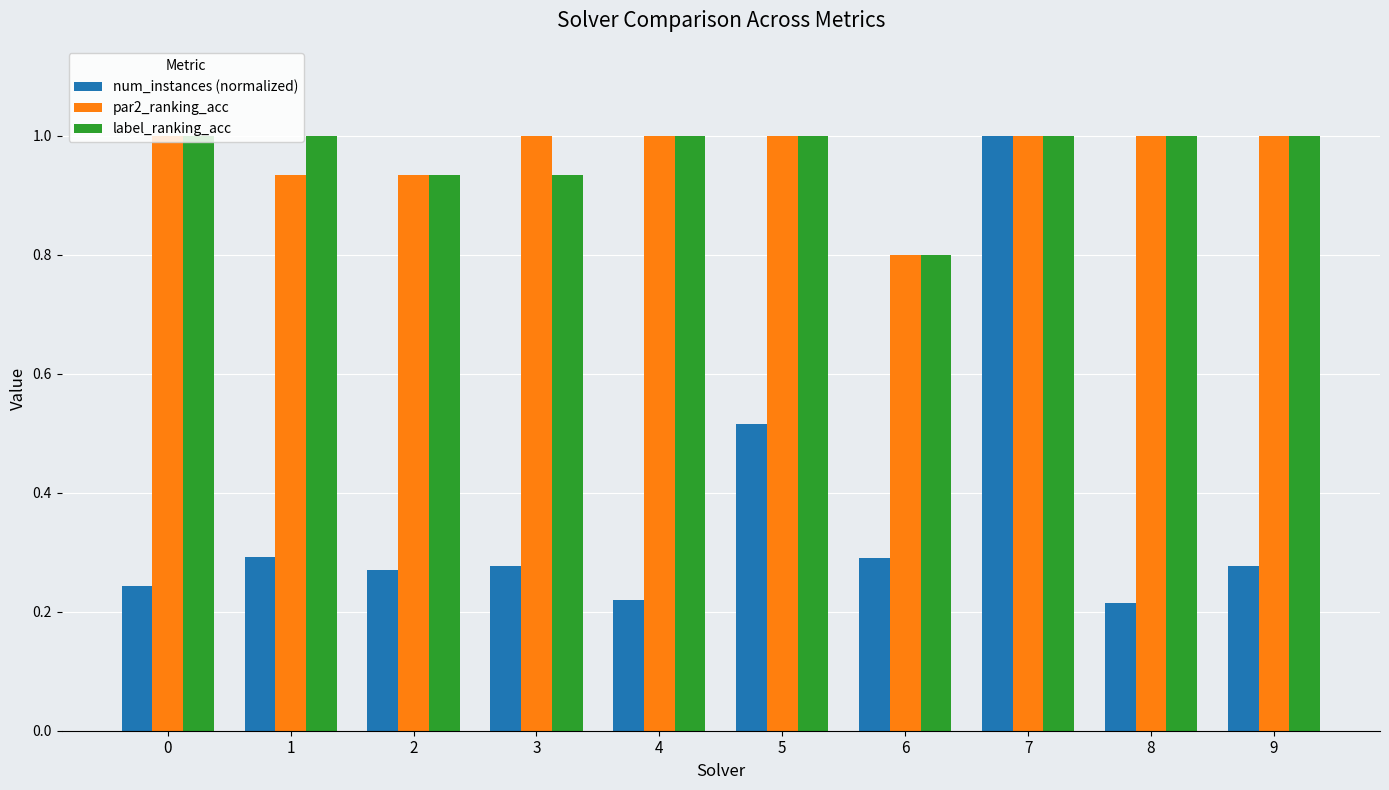

At which label is par2_ranking_acc closest to 0?

6